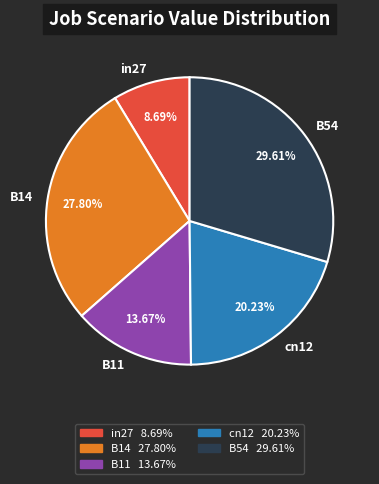

To the nearest percent, what is the combined percentage of B14 and B11?

41%